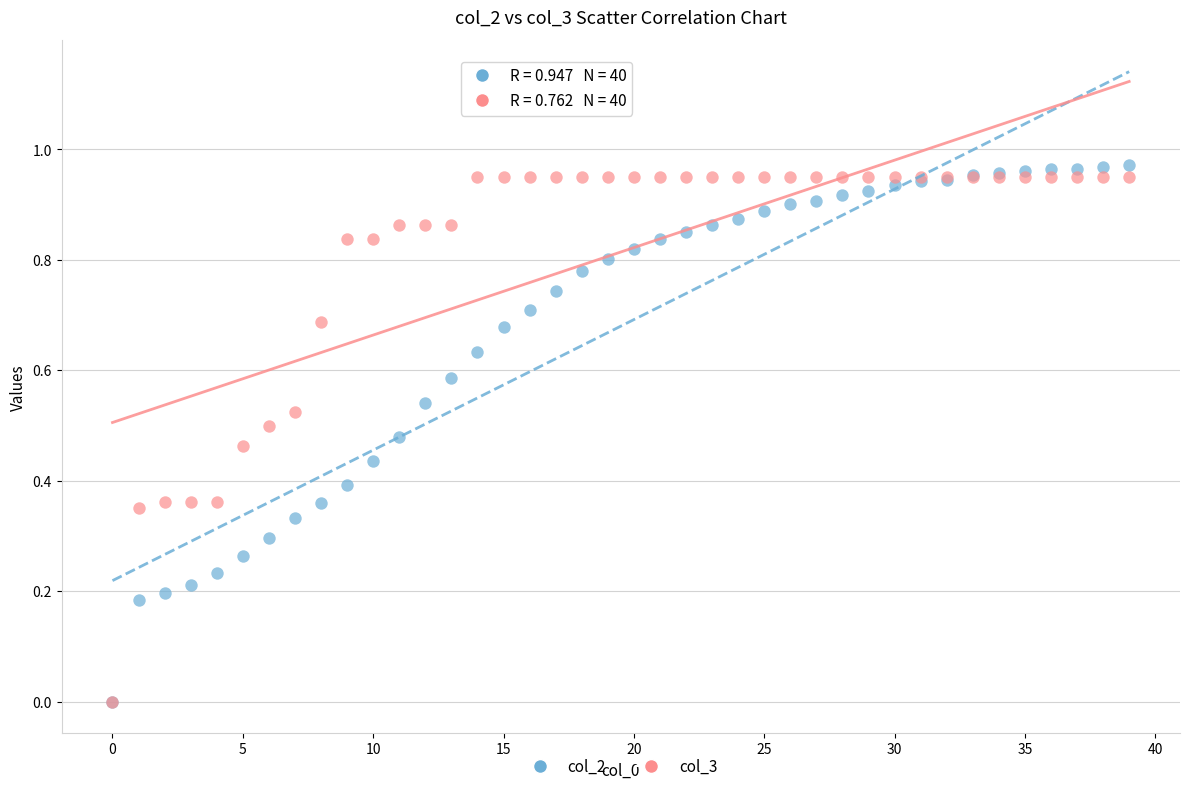

What are all the series names shown in the legend?

col_2, col_3